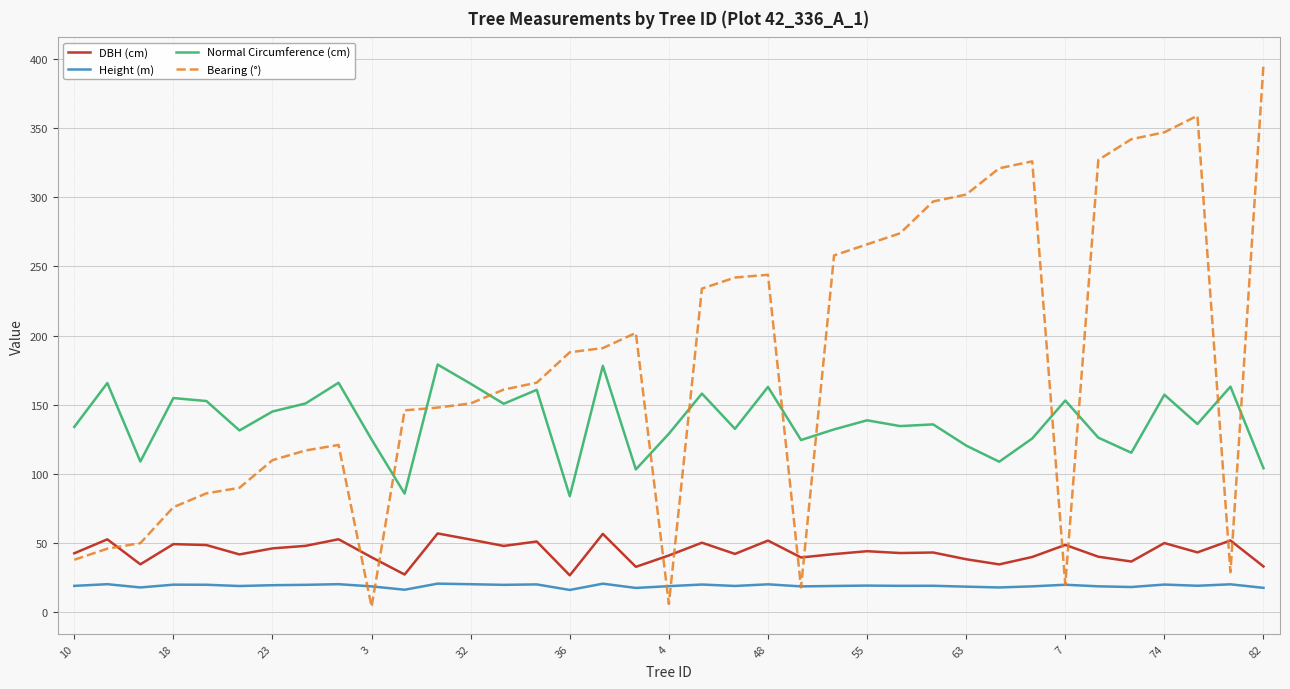

Which series has the widest spread of values?

Bearing (°)